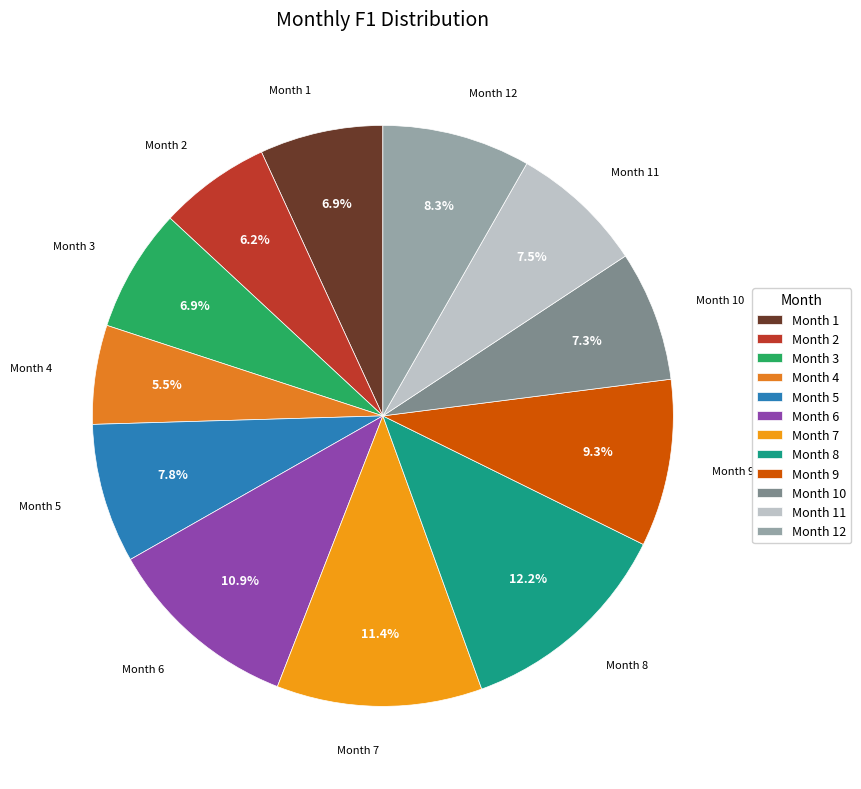

Is Month 2 the majority of the pie?

No